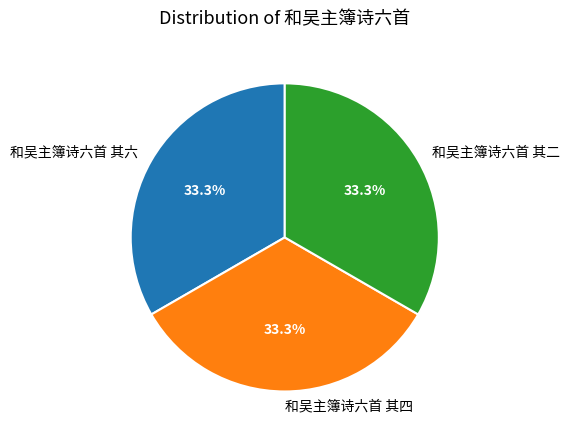

True or false: 和吴主簿诗六首 其四 accounts for 33% of the total.

True